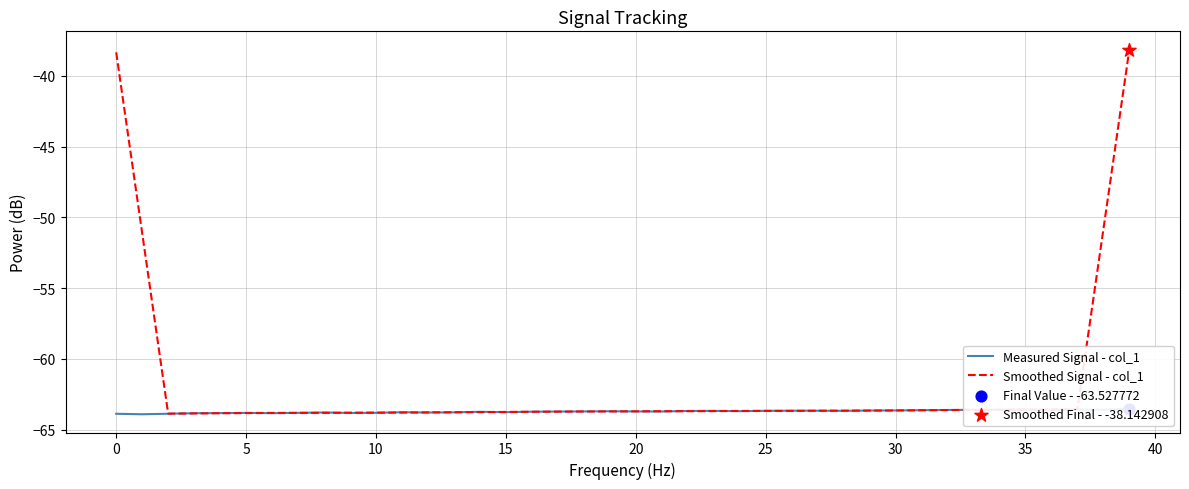

Is the value of Smoothed Signal - col_1 at 16 greater than the value of Measured Signal - col_1 at 17?

No